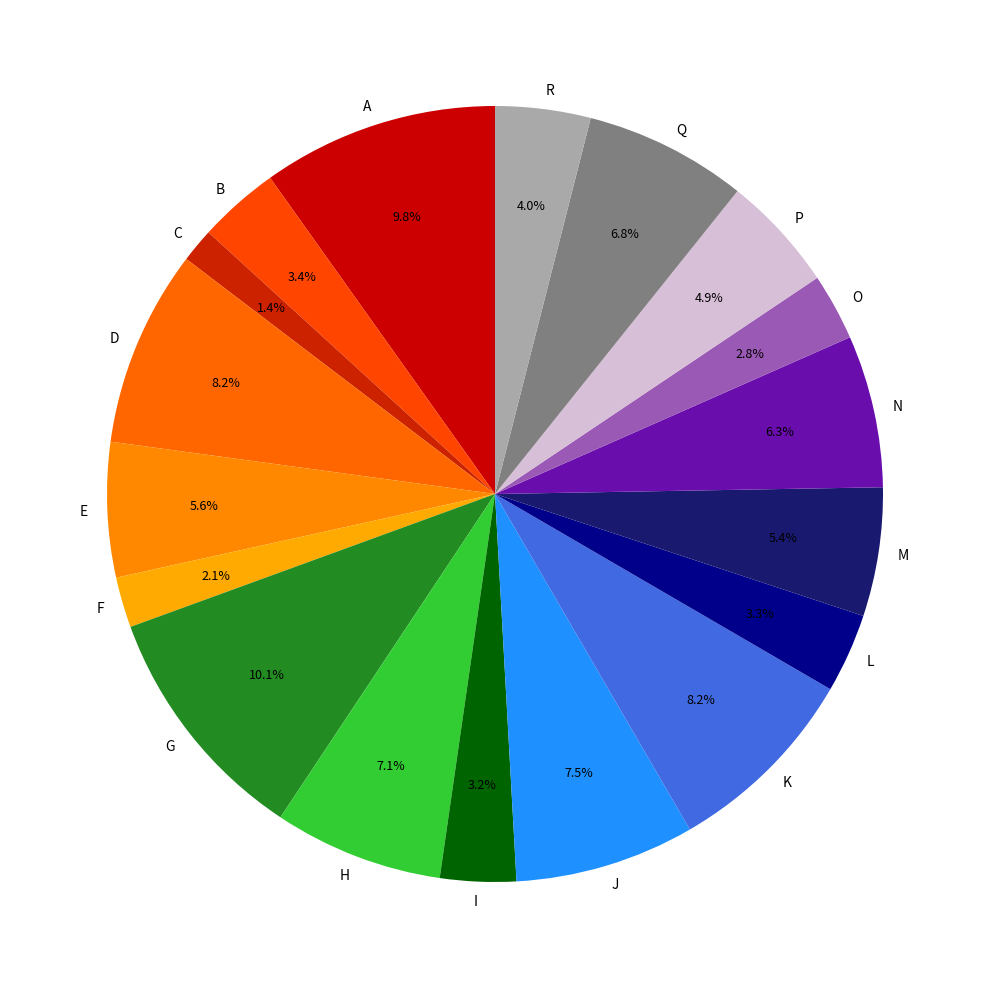

Which slice is the smallest?

C